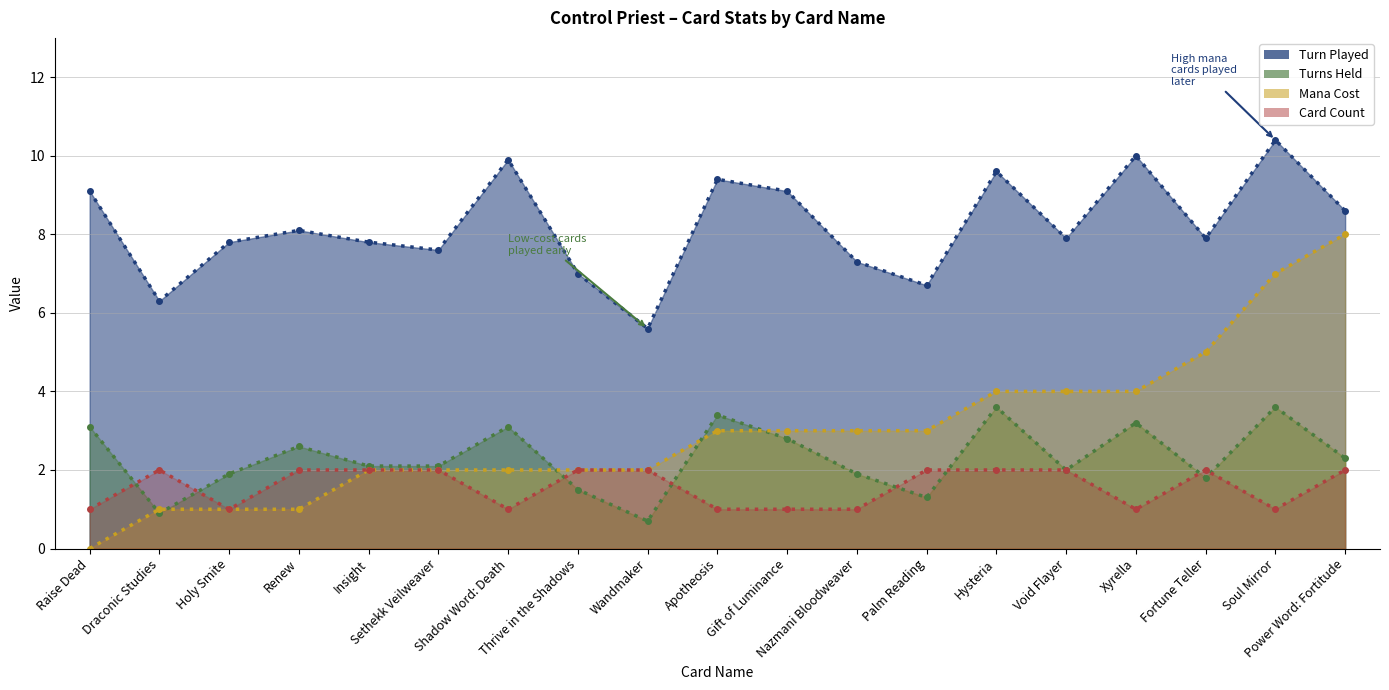

Which series changed the most between Raise Dead and Nazmani Bloodweaver?

Mana Cost (line)